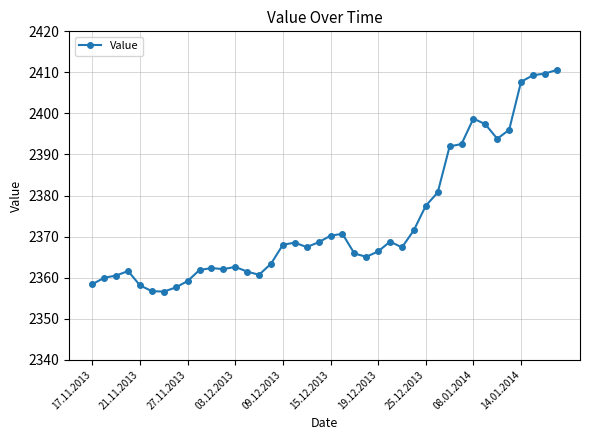

True or false: there are more than 1 points higher than both neighbors.

True